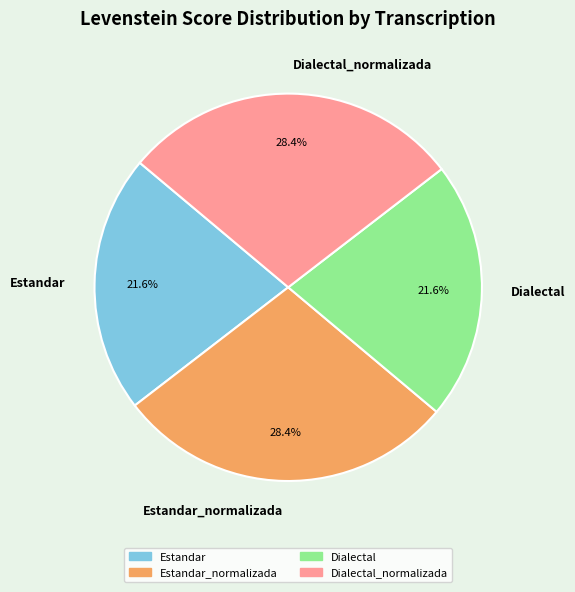

The Estandar_normalizada slice represents 28% of the pie. True or false?

True